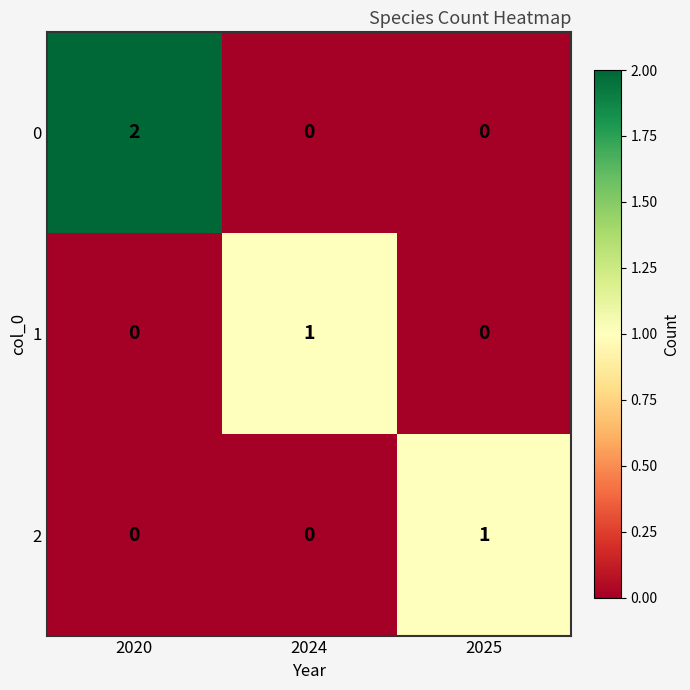

The 2 series shows 1 at 2025. True or false?

True